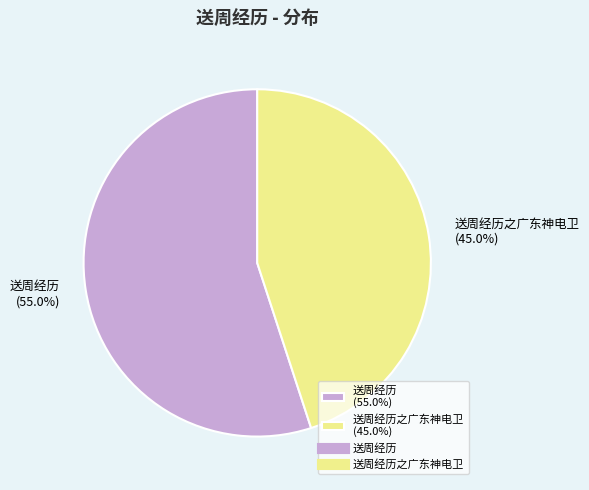

Does any single category account for the majority?

Yes